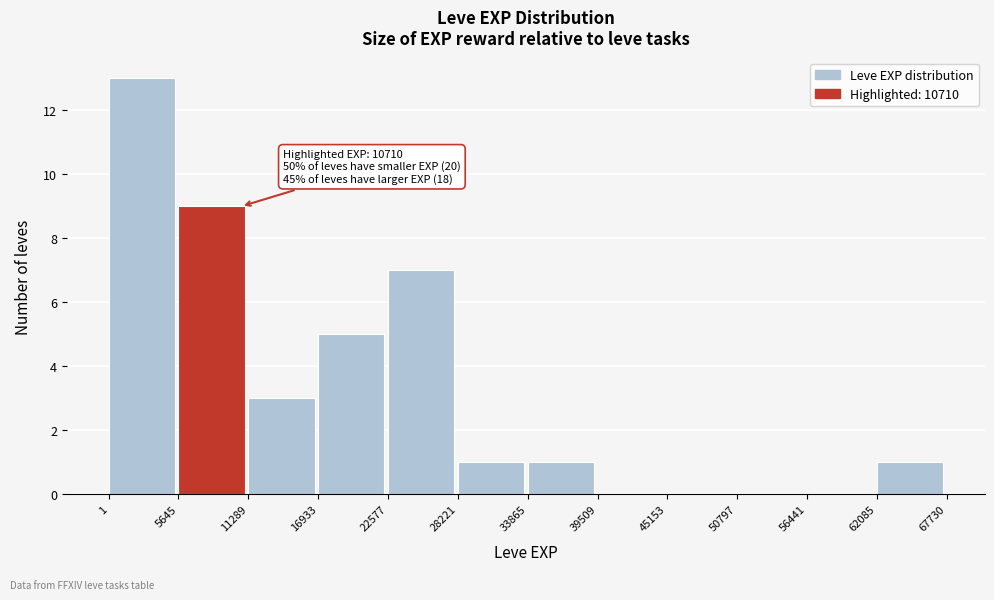

Over which range of the x-axis is the bar tallest?

1 to 5645